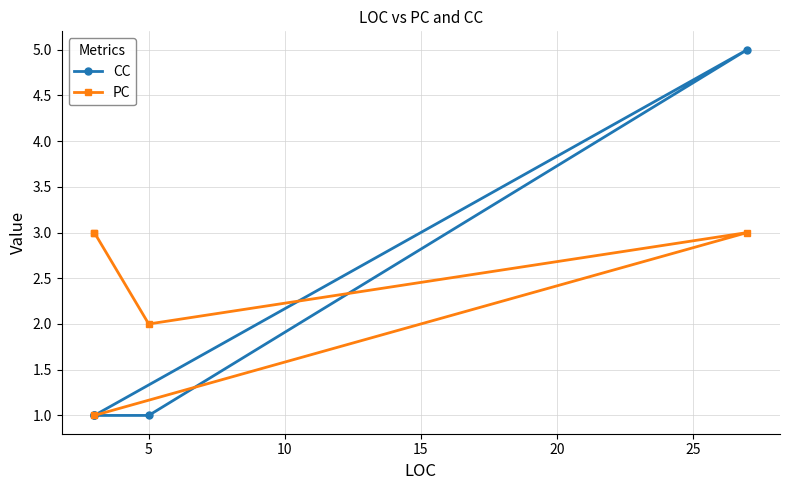

At 5, list the series in order from largest to smallest.

CC, PC